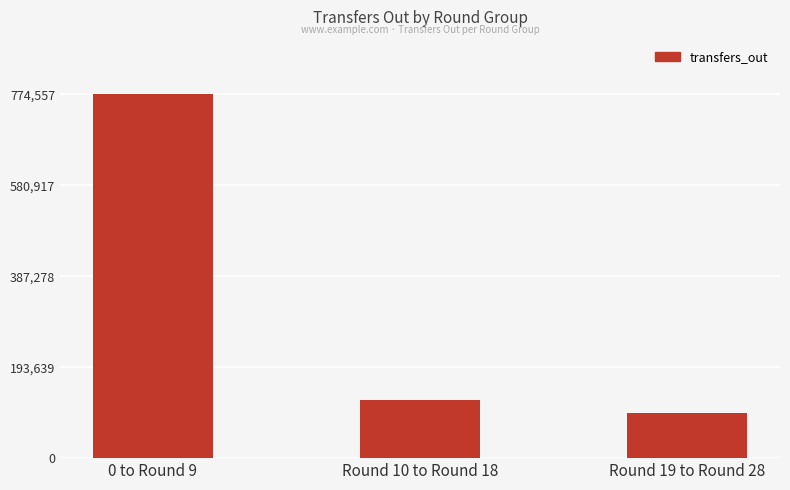

Are the bars horizontal?

No